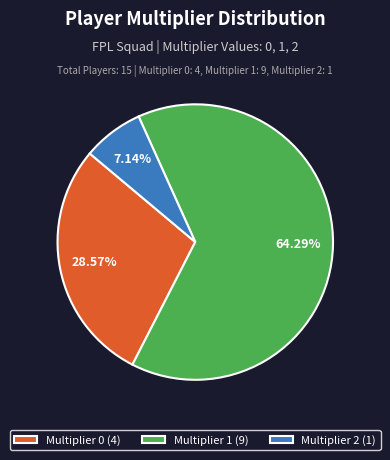

How many segments does this pie chart have?

3